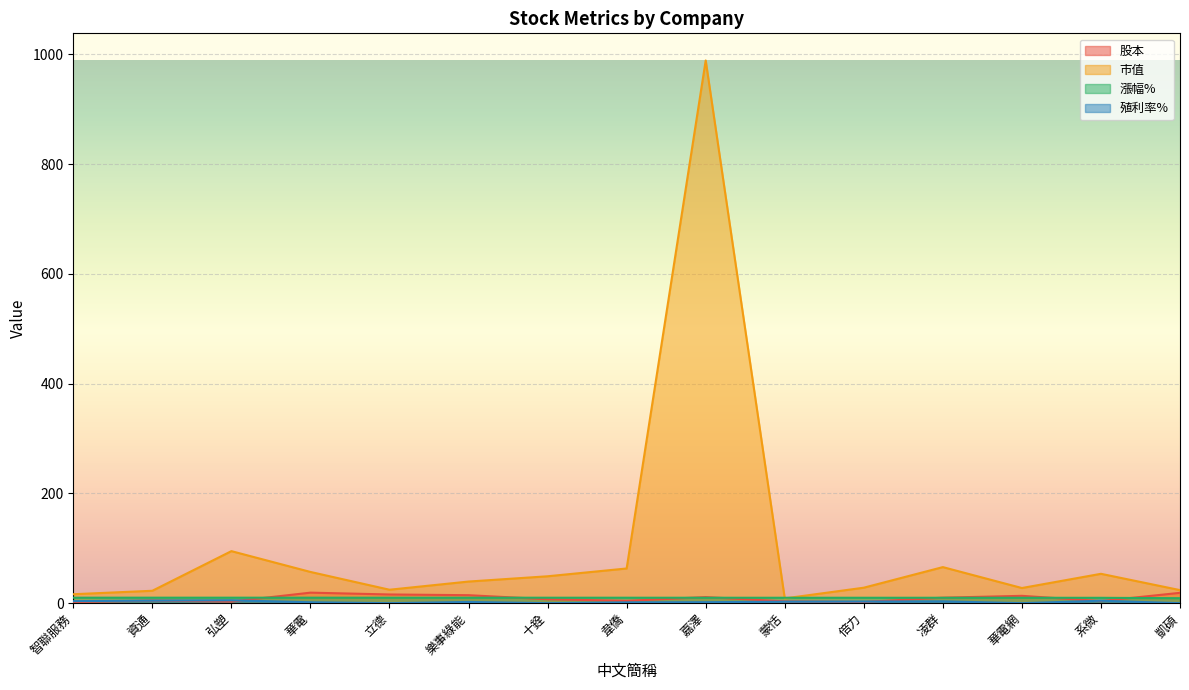

Read the 市值 value at 蒙恬.

8.7